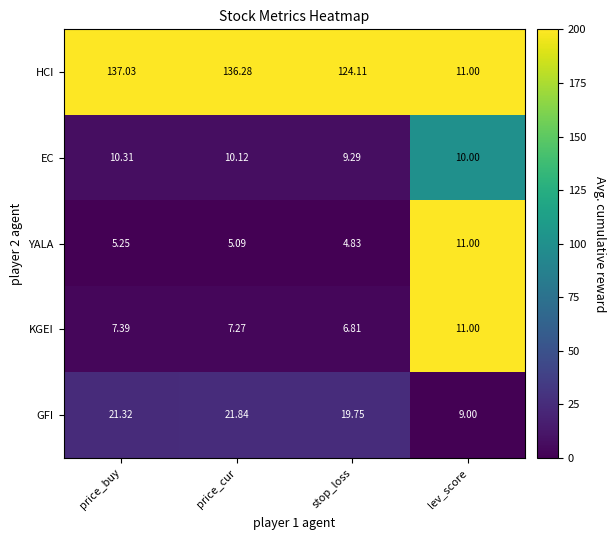

Rank the categories by GFI value from lowest to highest.

lev_score, stop_loss, price_buy, price_cur